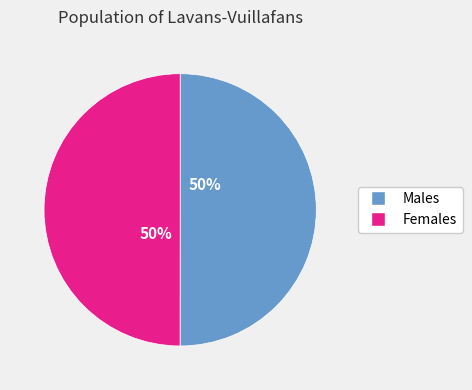

To the nearest percent, what is the average slice percentage?

50%